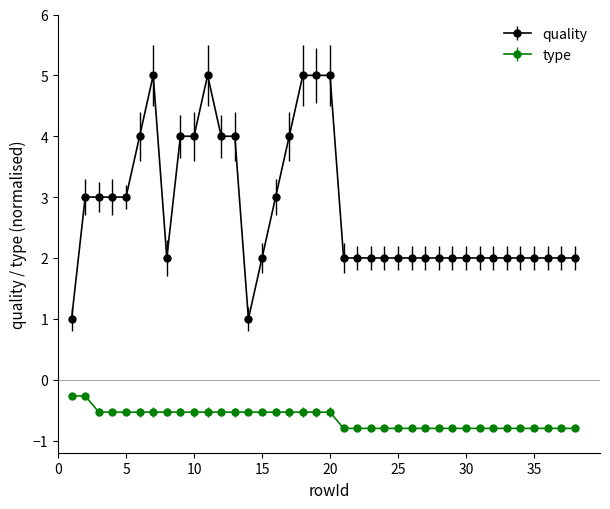

What is the value of the type point at the 34th from the left?

-0.8